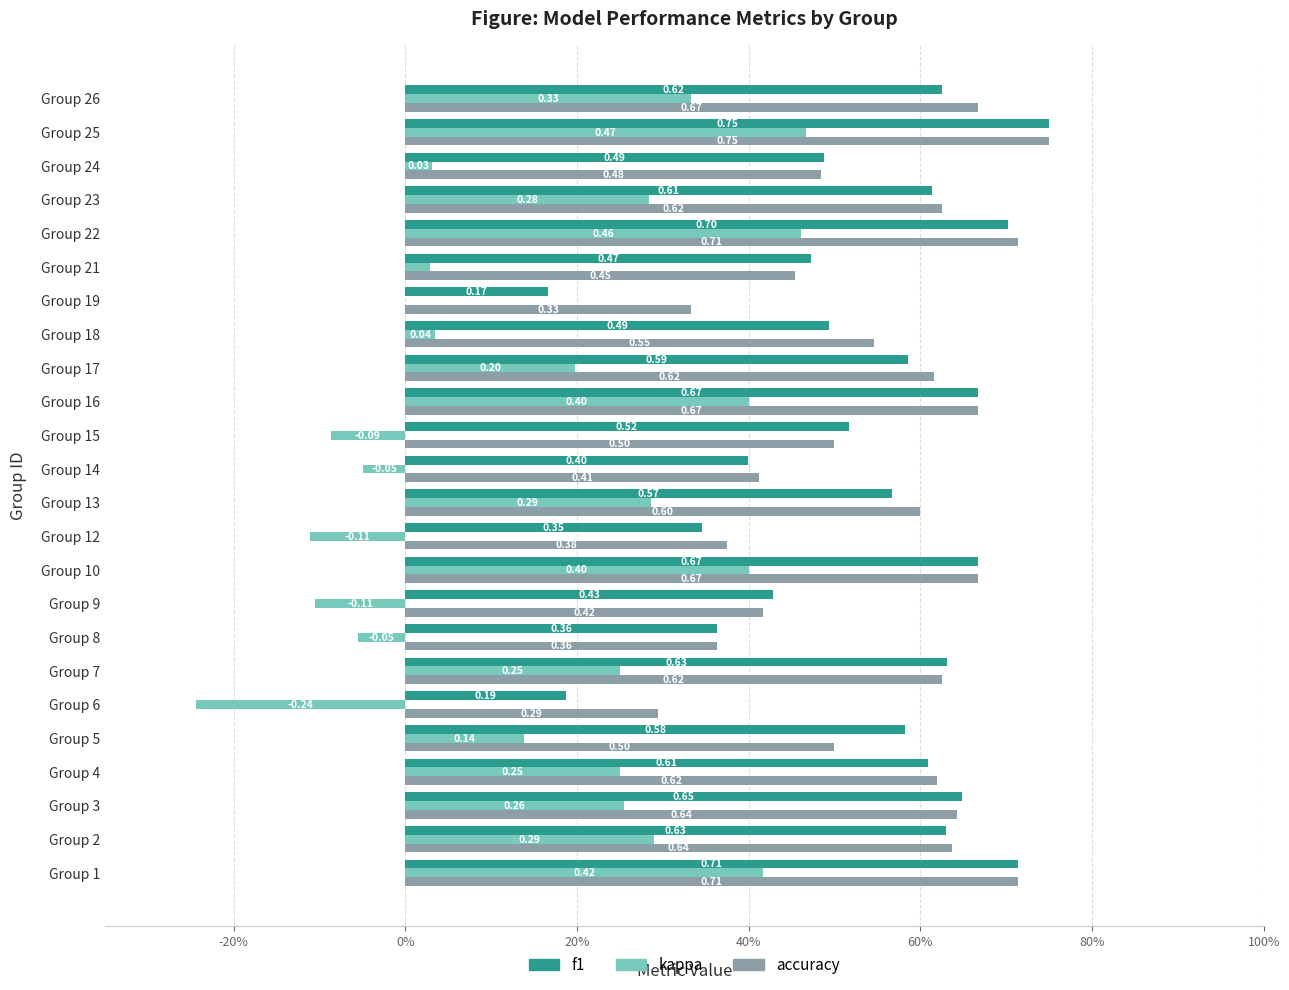

Count the accuracy values in the range 0 to 1.

24